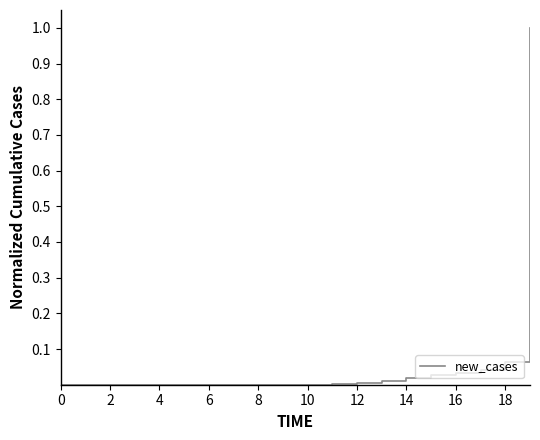

Count the number of categories in the chart.

20